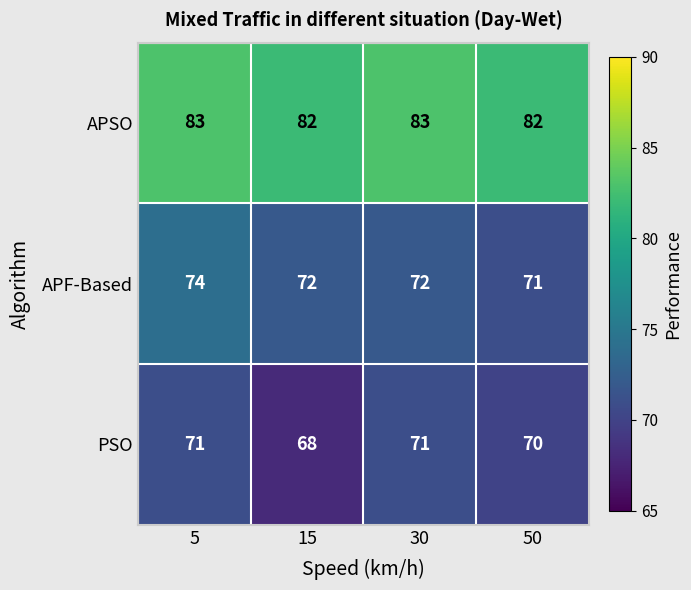

What is the difference between the maximum and minimum values in the PSO series?

3